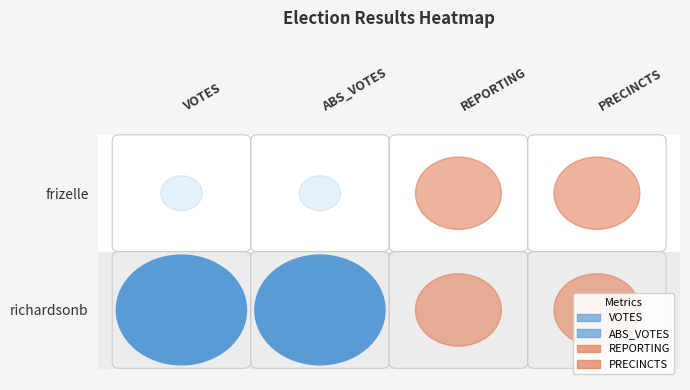

The value of PRECINCTS at richardsonb is 5. True or false?

False